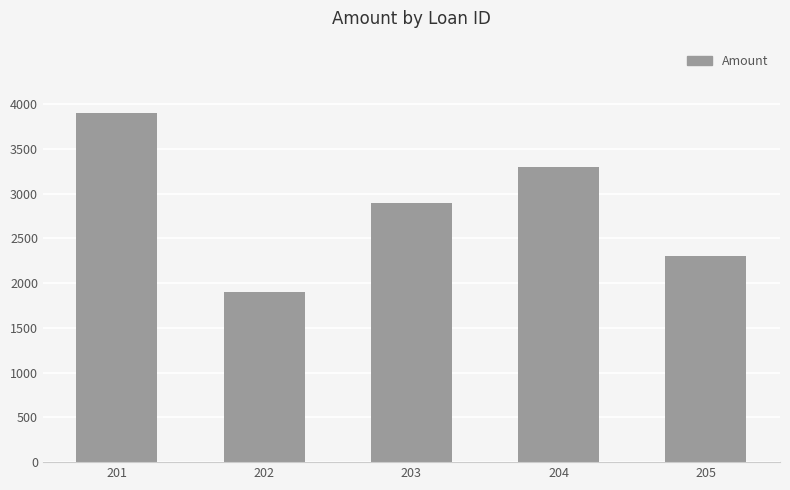

What is the difference between the second highest and second lowest values?

1000